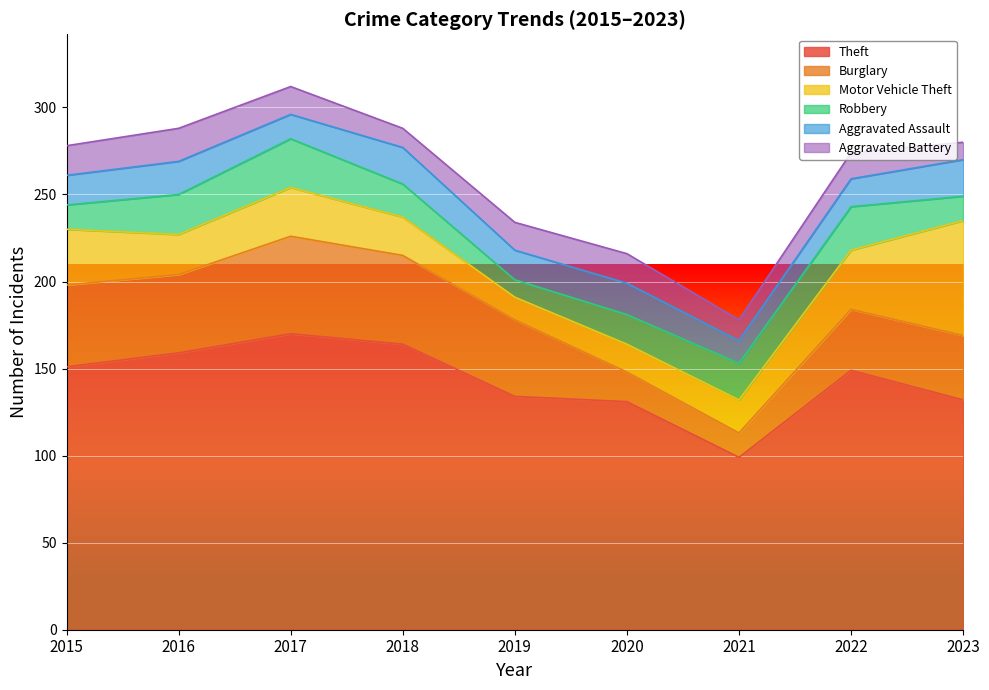

Reading right to left, list all the values displayed in this chart.

Theft: 132	149	99	131	134	164	170	159	151
Burglary: 37	35	14	17	44	51	56	45	47
Motor Vehicle Theft: 66	34	19	16	13	22	28	23	32
Robbery: 14	25	21	17	10	19	28	23	14
Aggravated Assault: 21	16	13	18	17	21	14	19	17
Aggravated Battery: 10	15	12	17	16	11	16	19	17